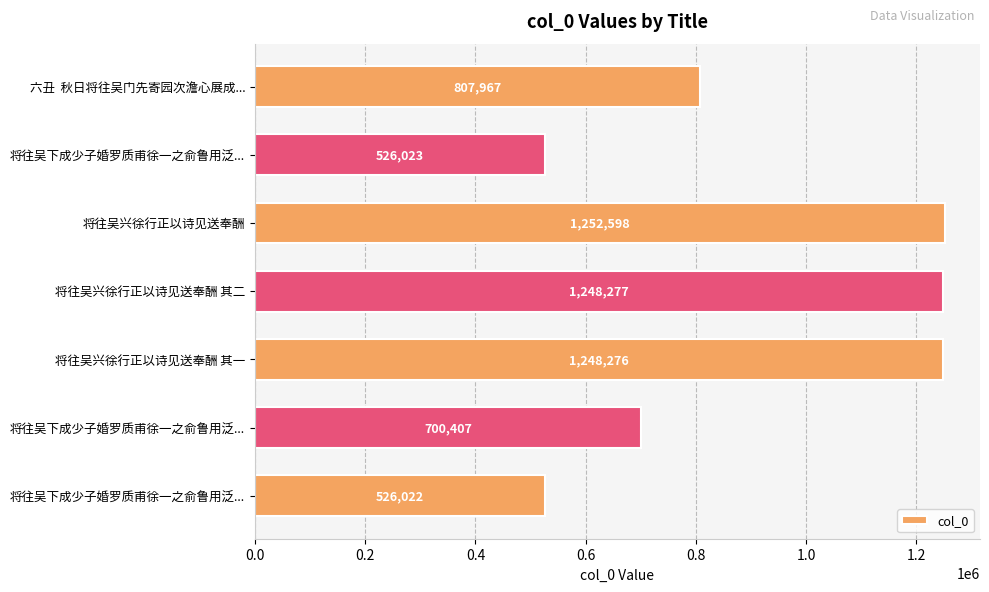

Does the chart contain any negative values?

No